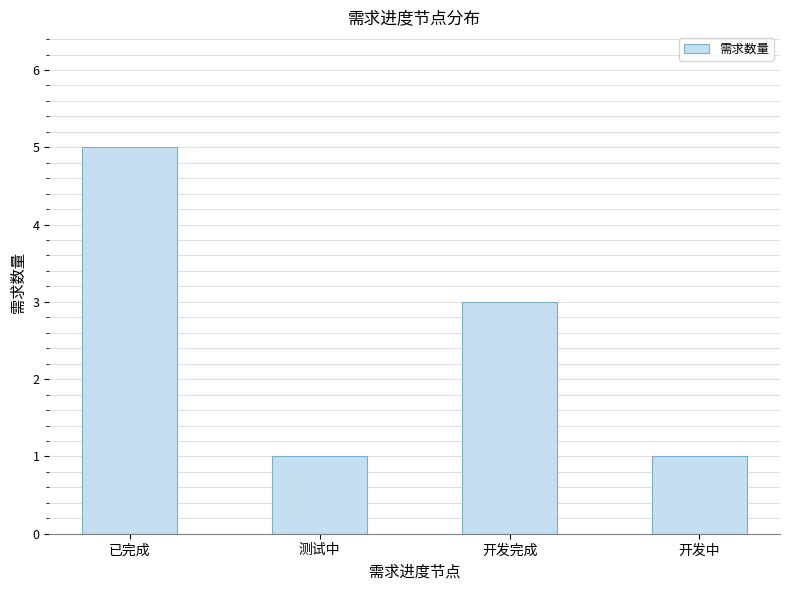

True or false: the data shows 5 at 已完成.

True